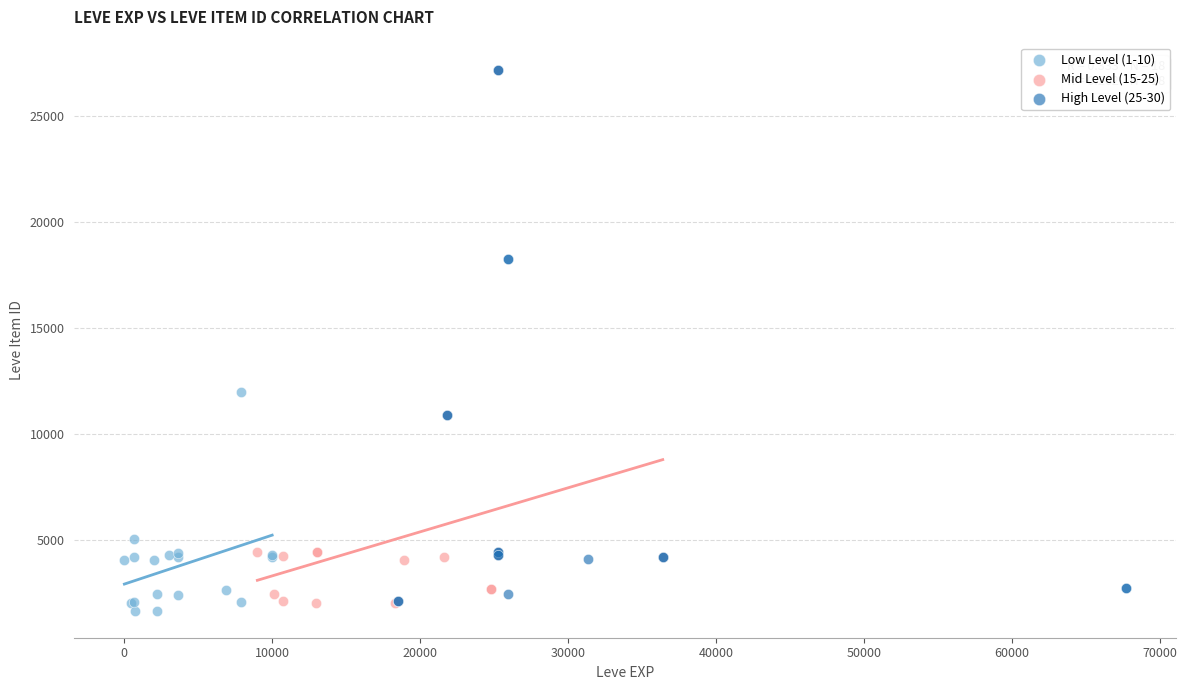

Which series contains the lowest Y value?

Low Level (1-10)